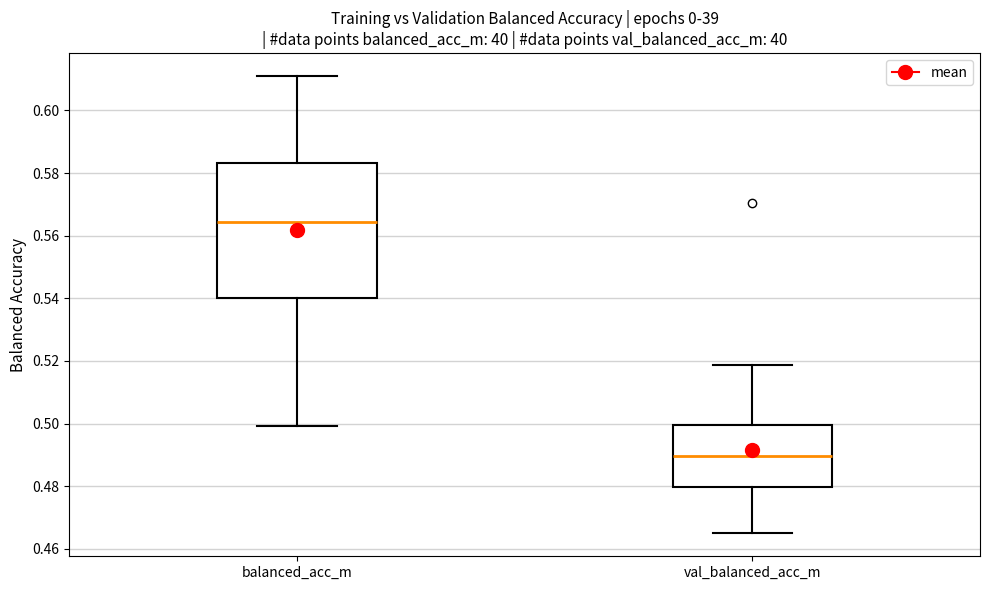

Where is the upper edge of the box for val_balanced_acc_m on the y-axis? The values are not printed on the chart, so give them approximately, as read against the axis.

0.500